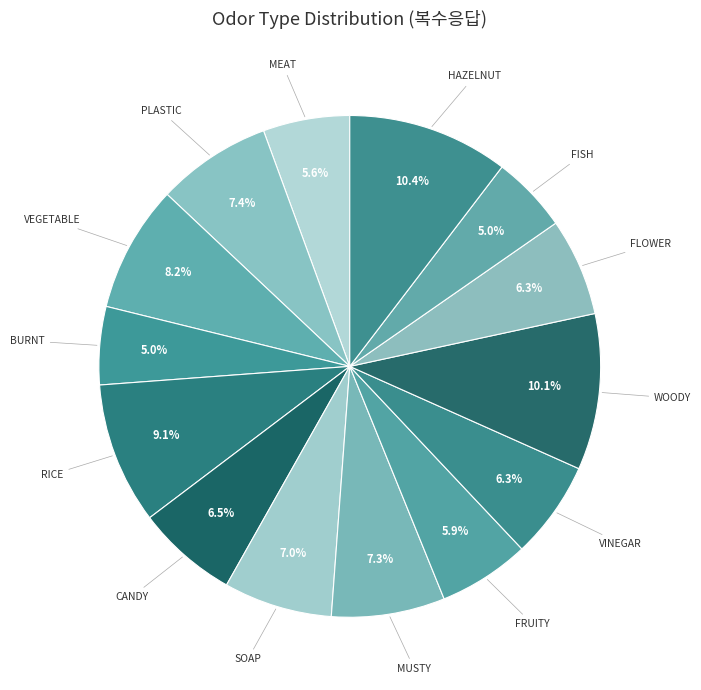

Is the sum of FISH and CANDY greater than half?

No